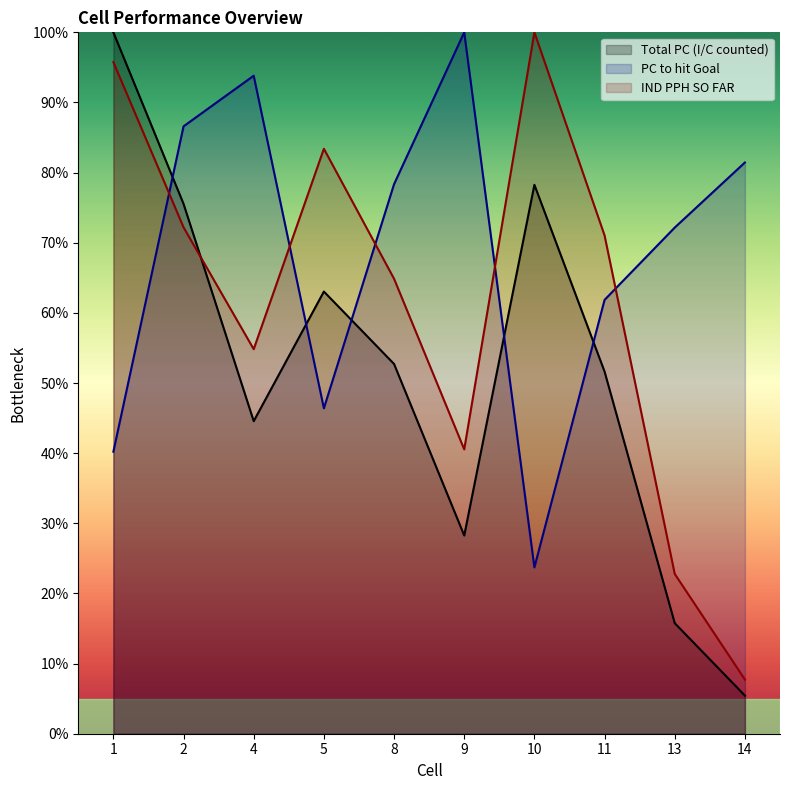

What value does the PC to hit Goal series have at 8?

78.4